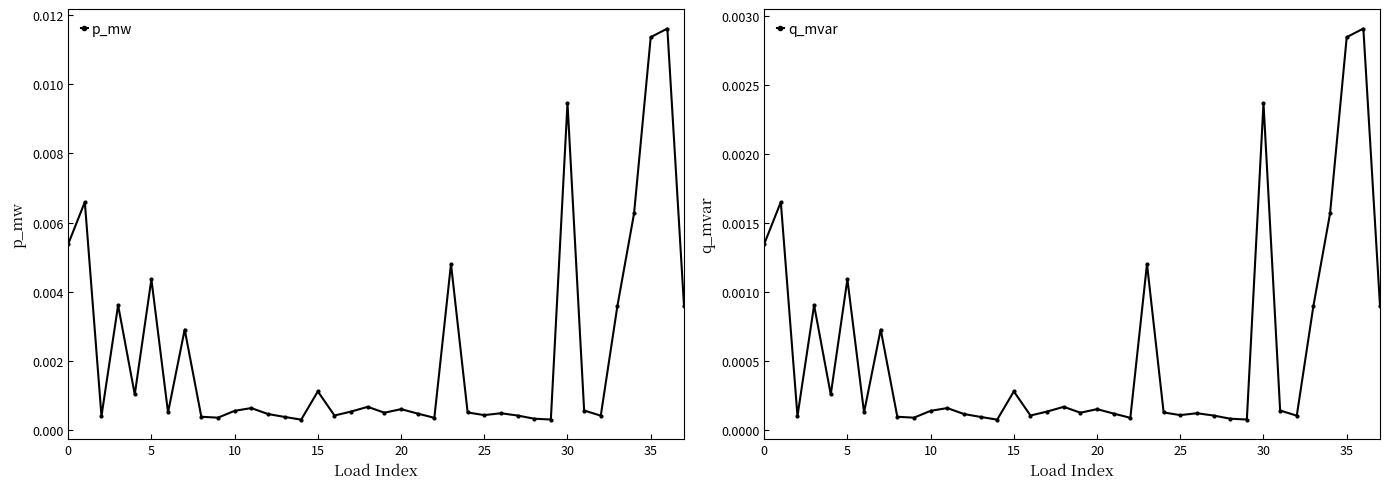

True or false: q_mvar and p_mw intersect in this chart.

False